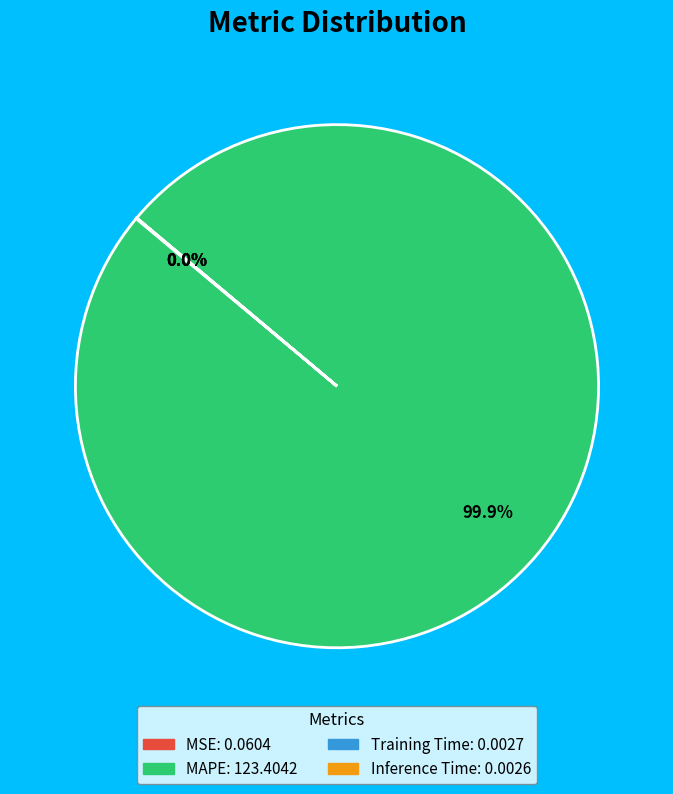

Which category accounts for the majority?

MAPE